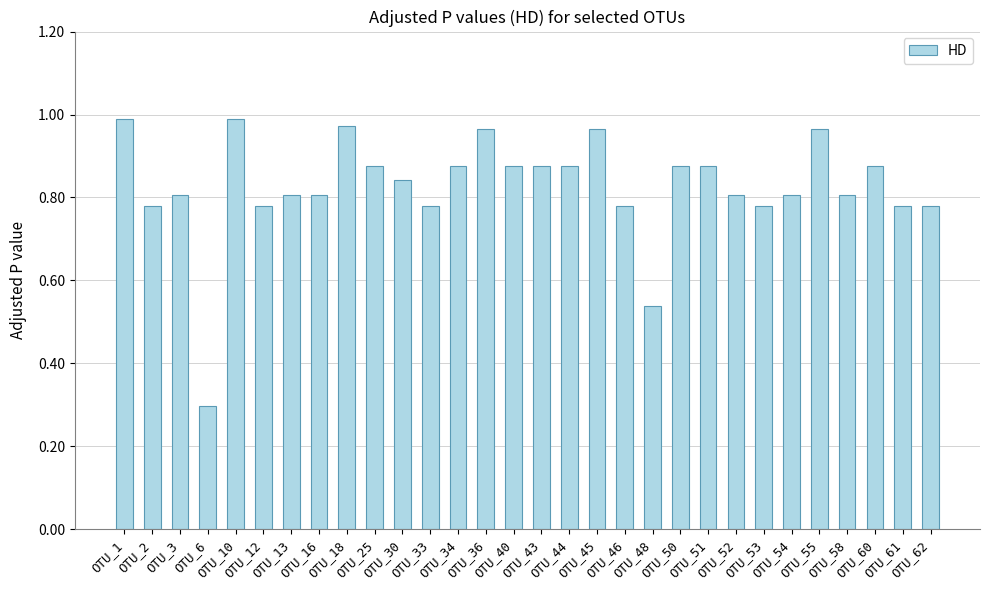

The chart shows a value of 0.3 at OTU_53. True or false?

False